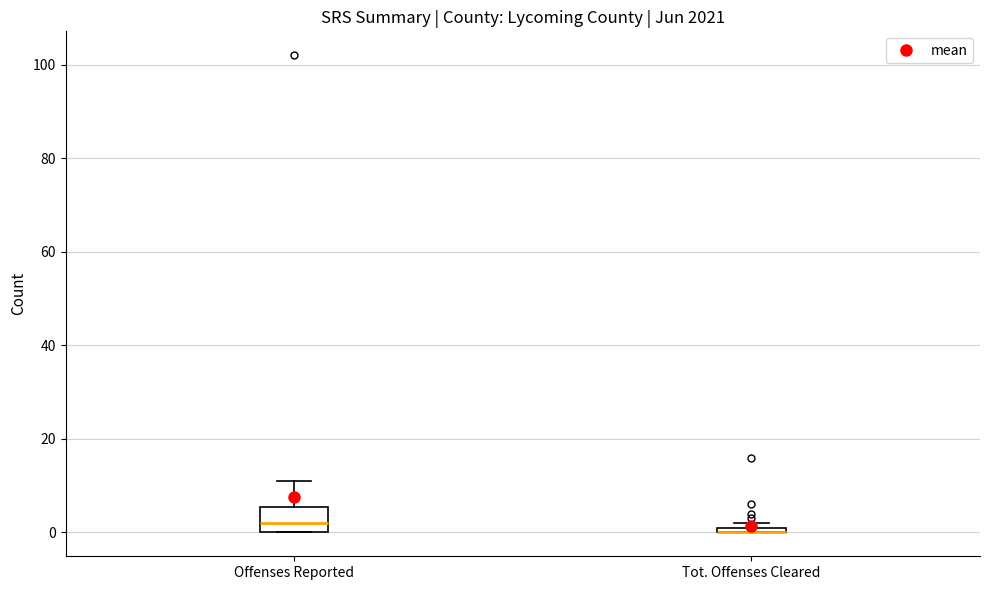

Which box is the tallest, from its lower edge to its upper edge?

Offenses Reported